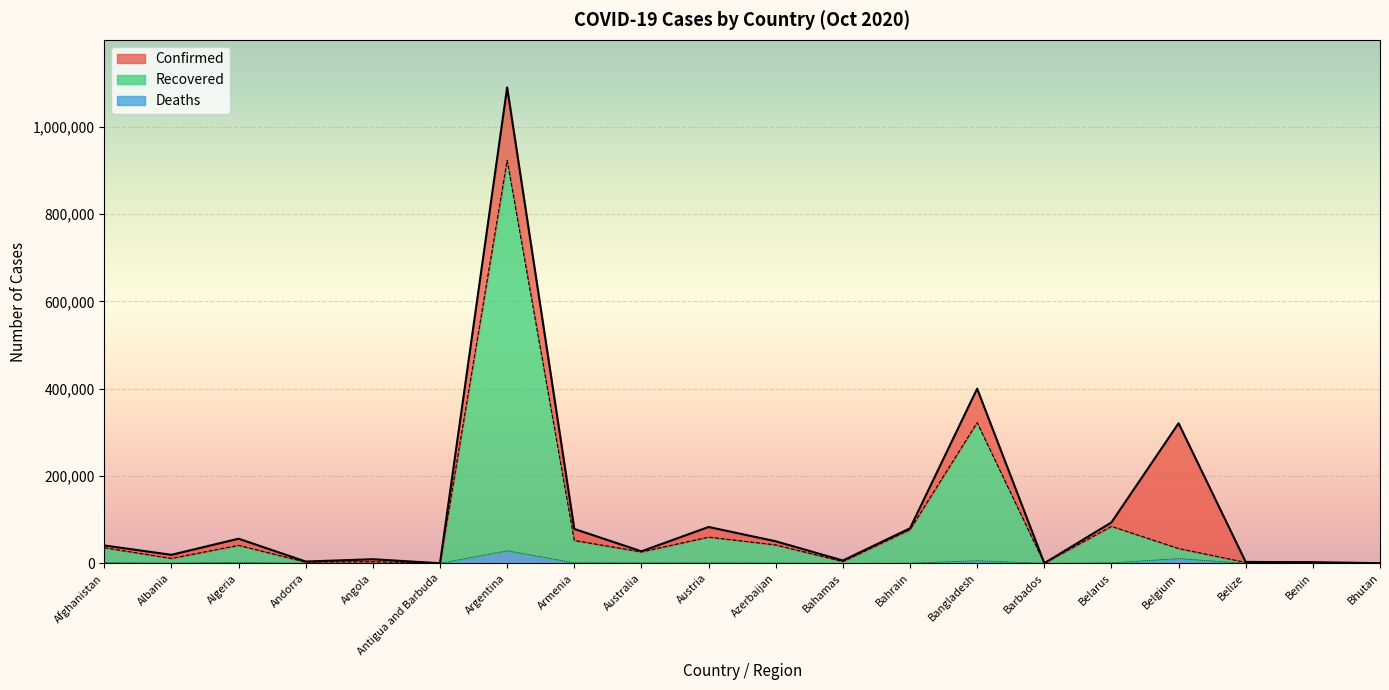

Reading right to left, extract all data points from this chart.

Confirmed: 342	2557	3145	321031	93707	227	400251	80255	6410	50486	83267	27527	78810	1090589	124	9381	4038	56419	19445	40937
Recovered: 307	2371	2011	33897	84709	215	322418	77091	4080	42089	60028	26111	52358	923715	111	3776	2798	41195	11185	35668
Deaths: 0	41	50	10810	961	7	5818	315	132	679	992	905	1196	28896	3	268	69	1922	480	1518